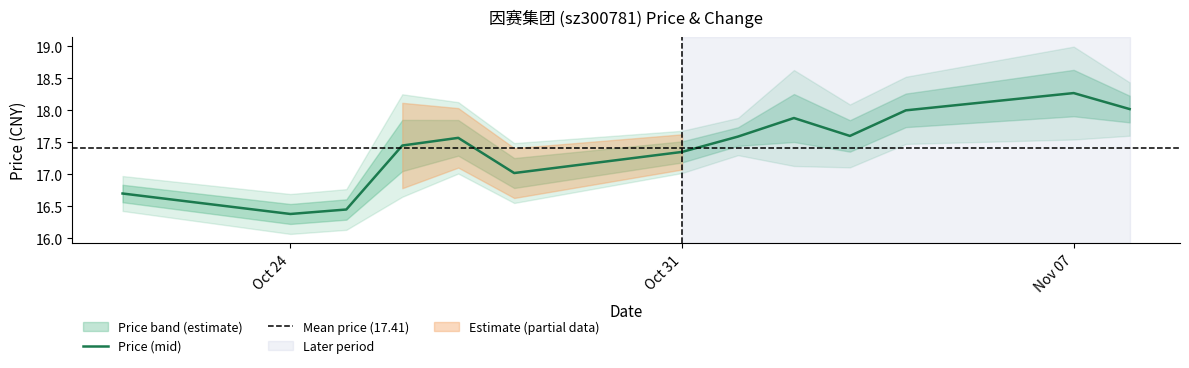

At which label does Price (mid) reach its minimum?

Oct 24